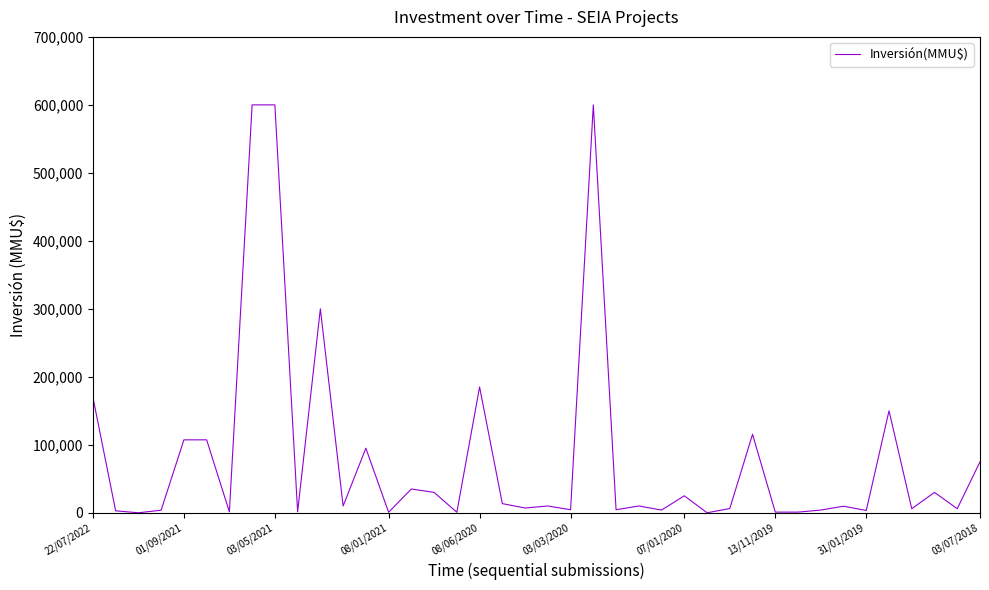

What is the maximum value shown in the chart?

600000